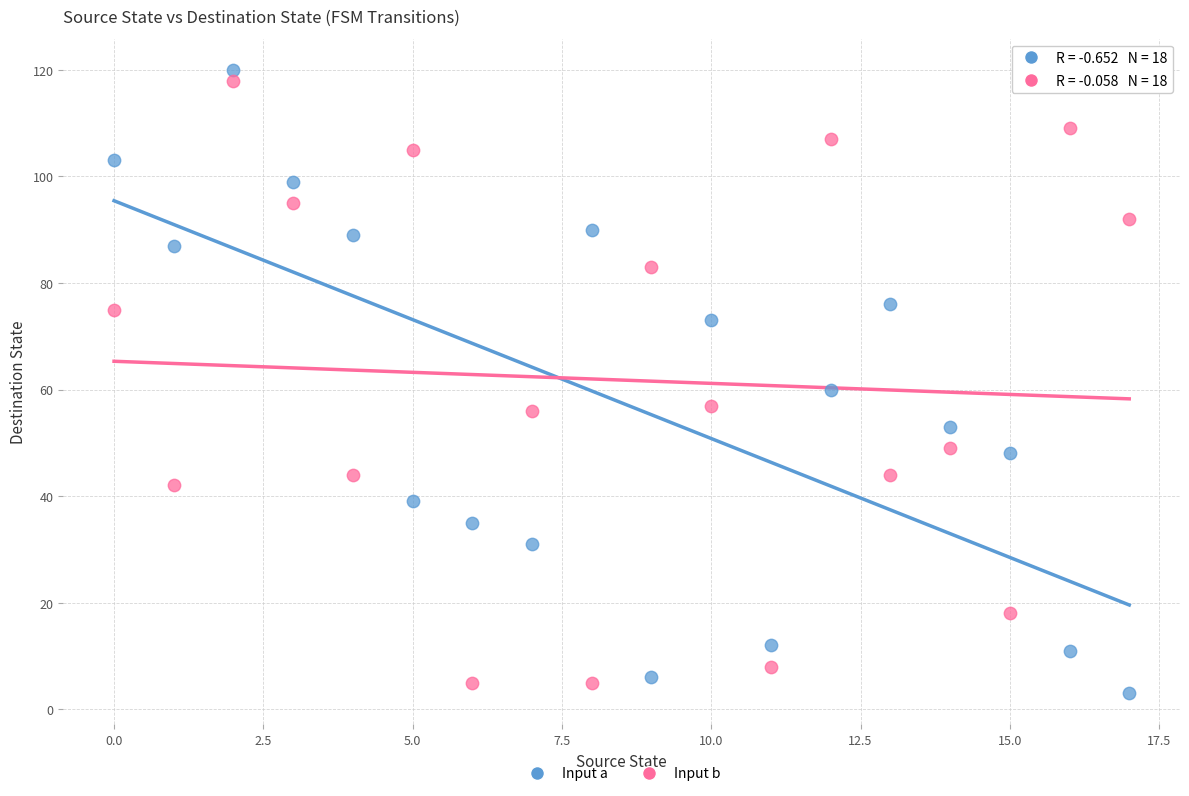

Which series reaches the minimum Y coordinate?

Input a